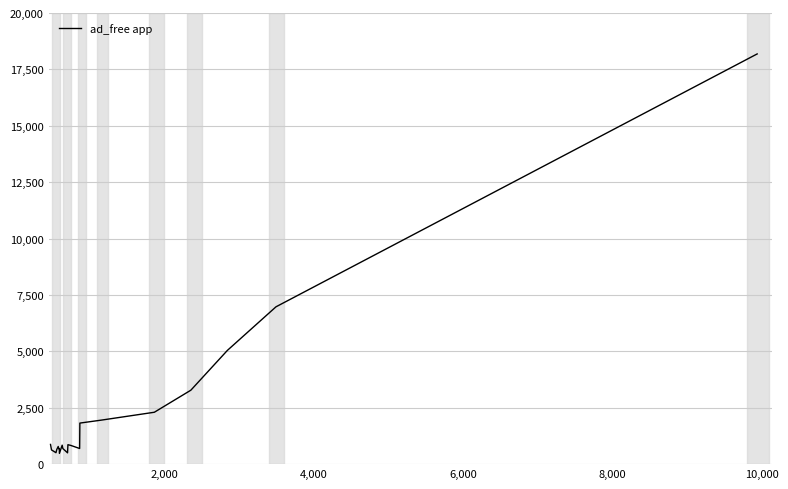

What is the greatest value displayed?

18186